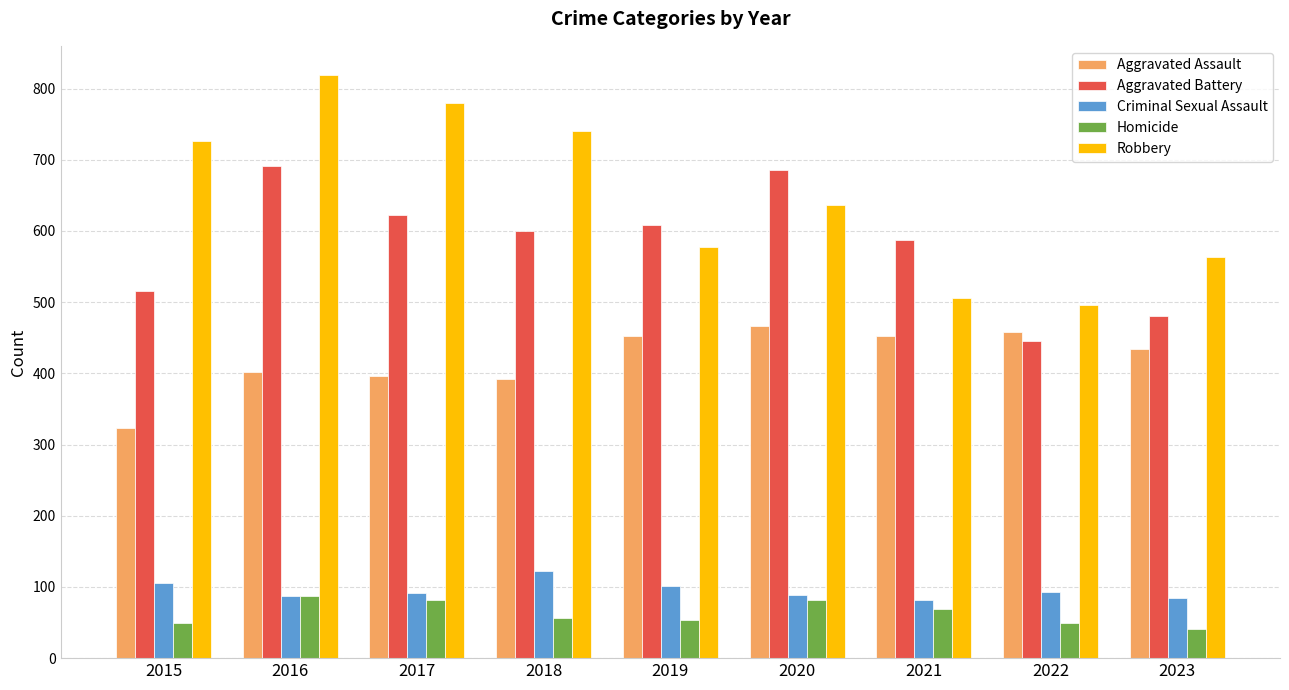

What is the difference between the maximum and second lowest values in the Homicide series?

38